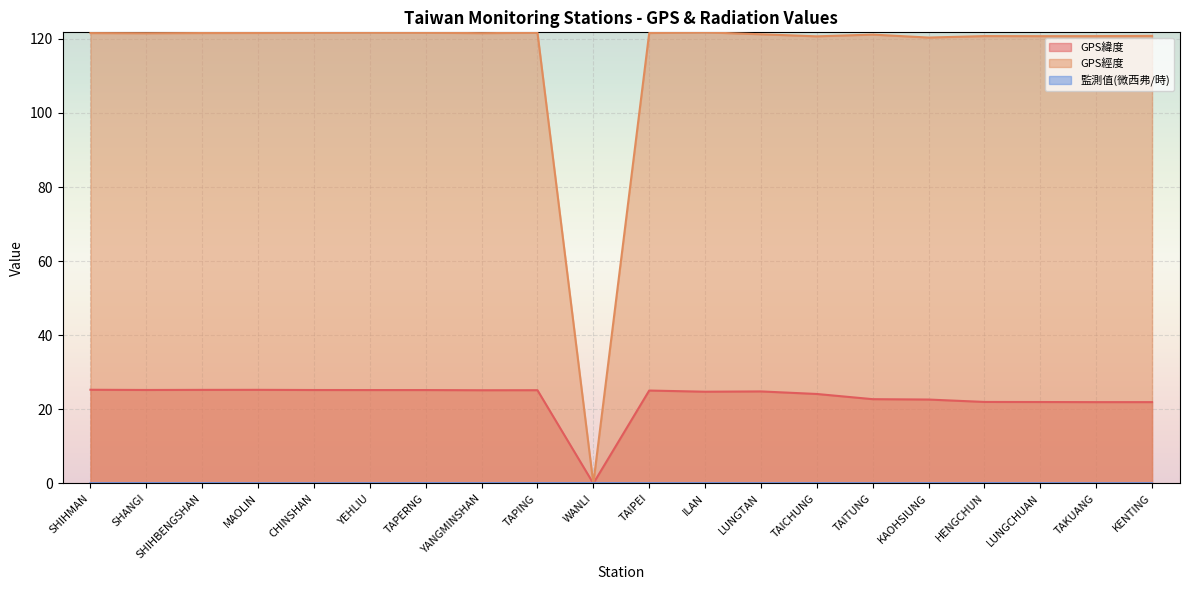

What is the highest value of the GPS經度 series?

121.8